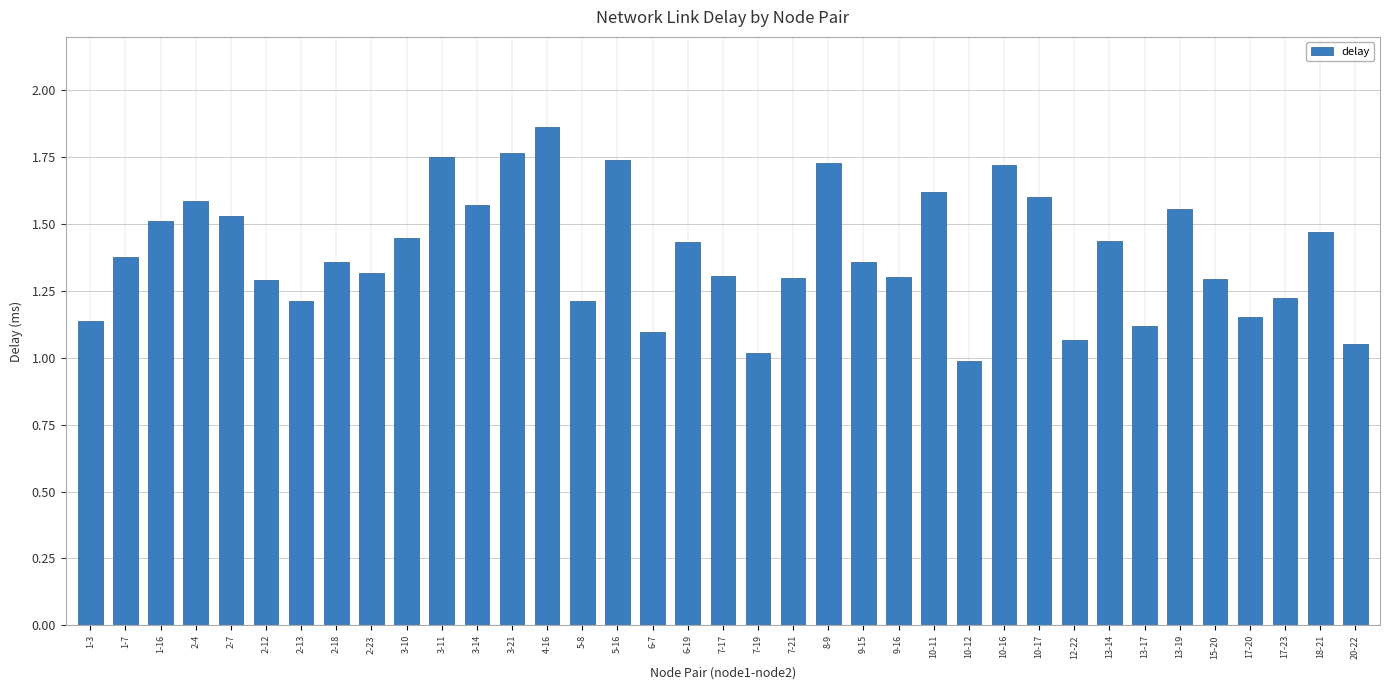

True or false: the data shows 0.7 at 7-21.

False